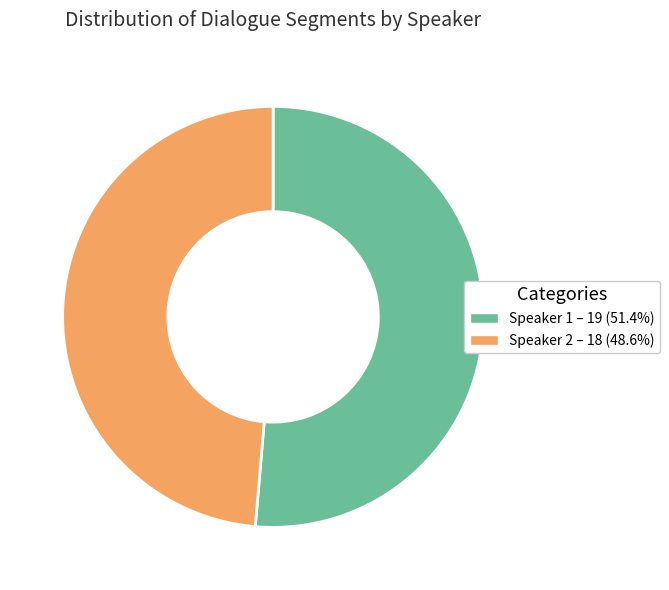

Is there a majority slice in this chart?

Yes